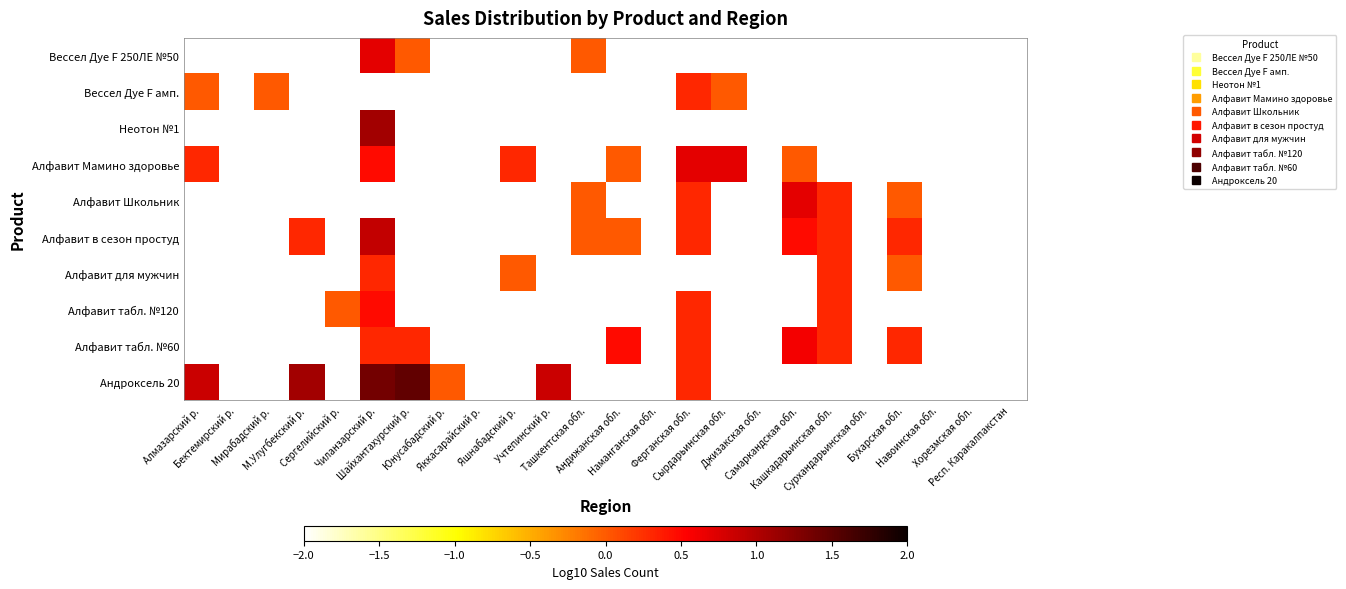

Which has a higher value, Яшнабадский р. or М.Улугбекский р.?

М.Улугбекский р.